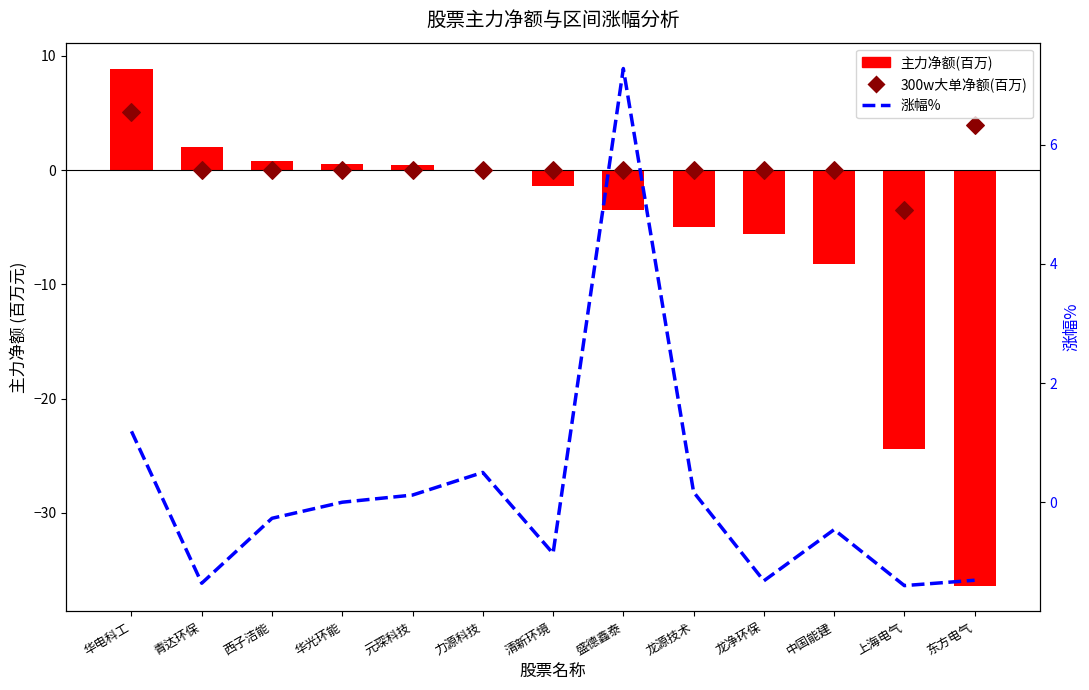

Which series has the largest Y range (max minus min)?

主力净额(百万)